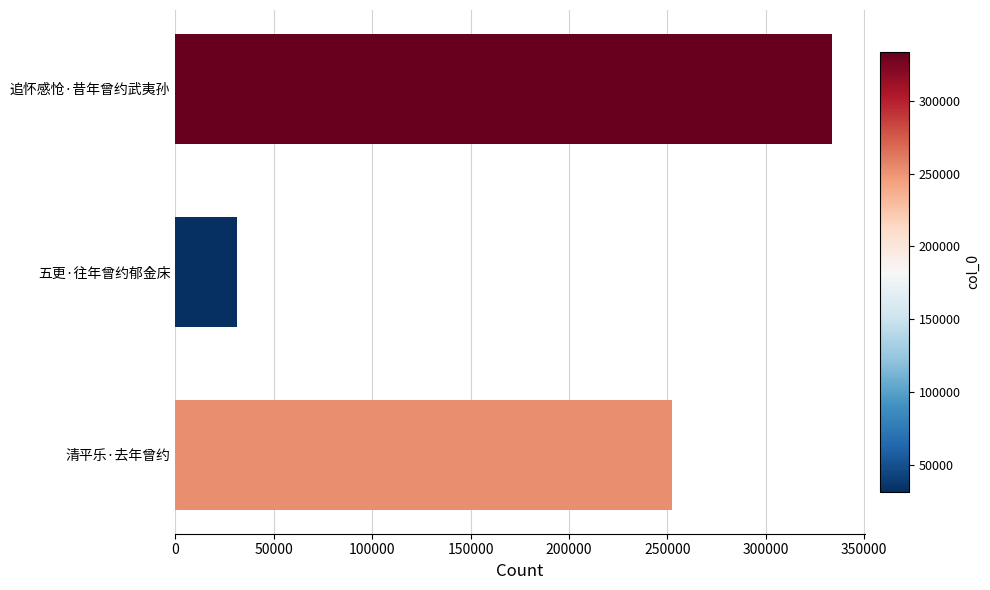

Between 清平乐·去年曾约 and 追怀感怆·昔年曾约武夷孙, which is larger?

追怀感怆·昔年曾约武夷孙